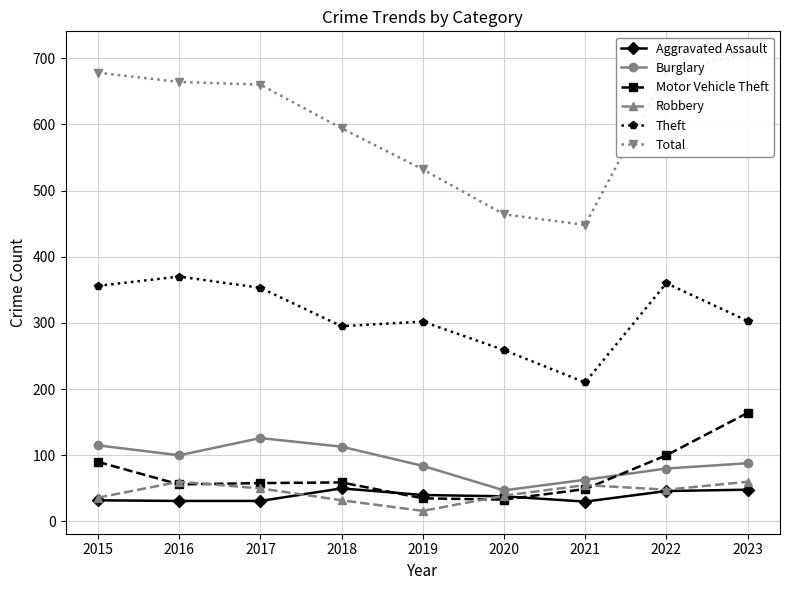

How many values in the Aggravated Assault series are below 38?

4